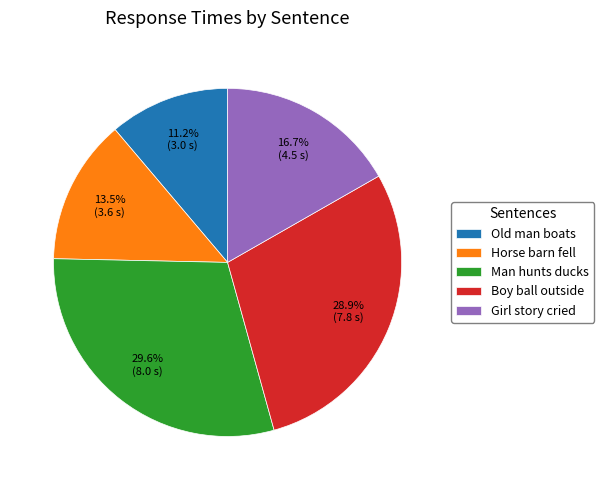

What is the largest slice in the pie chart?

Man hunts ducks